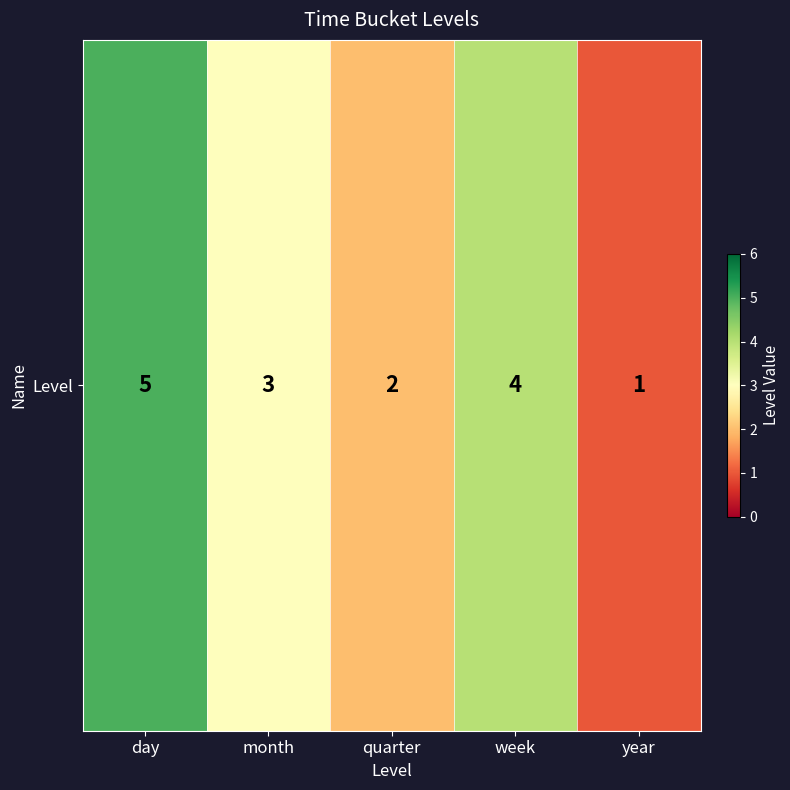

At which label is the value closest to 3?

month